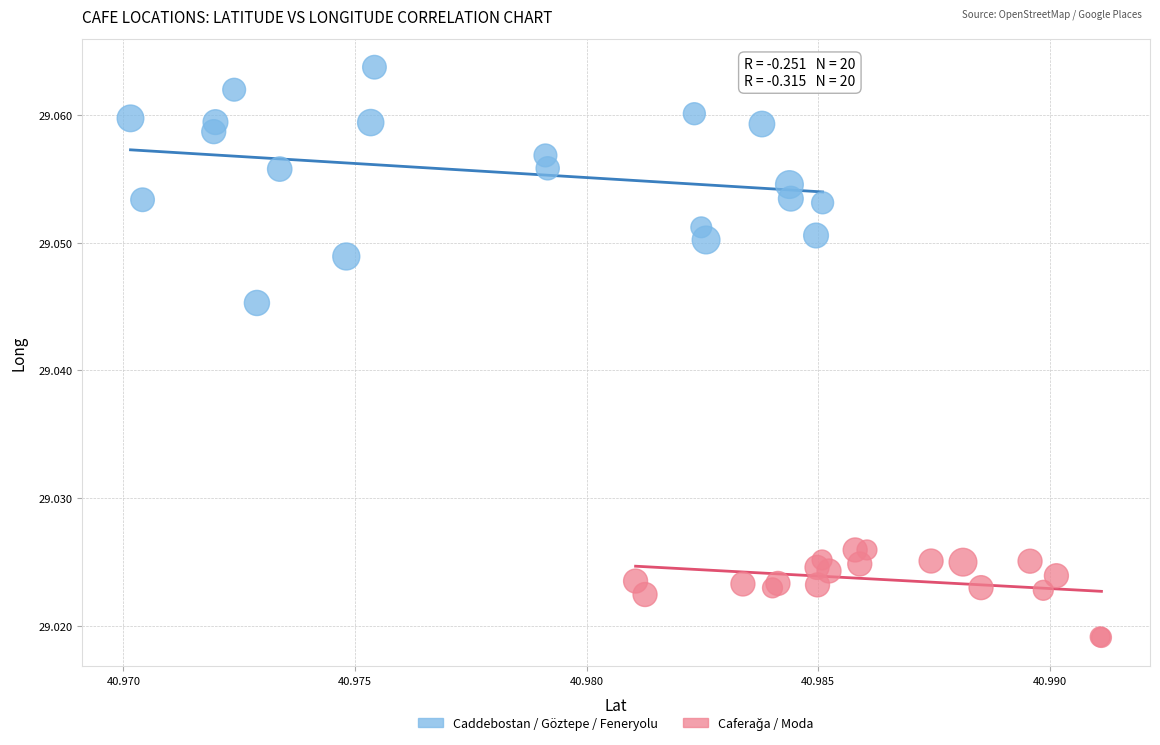

Which series contains the highest Y value?

Caddebostan / Göztepe / Feneryolu